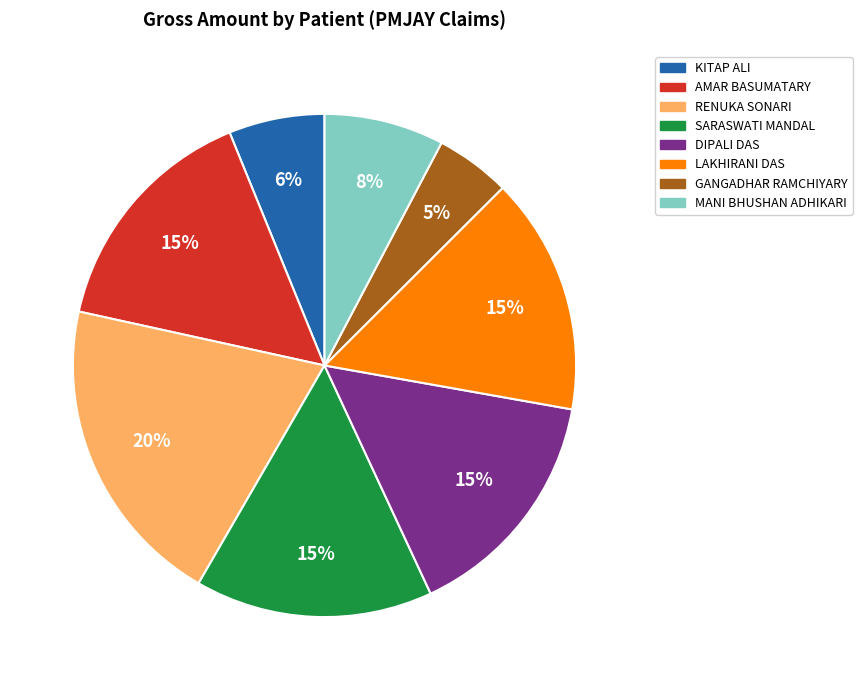

To the nearest percent, what is the average slice percentage?

12%